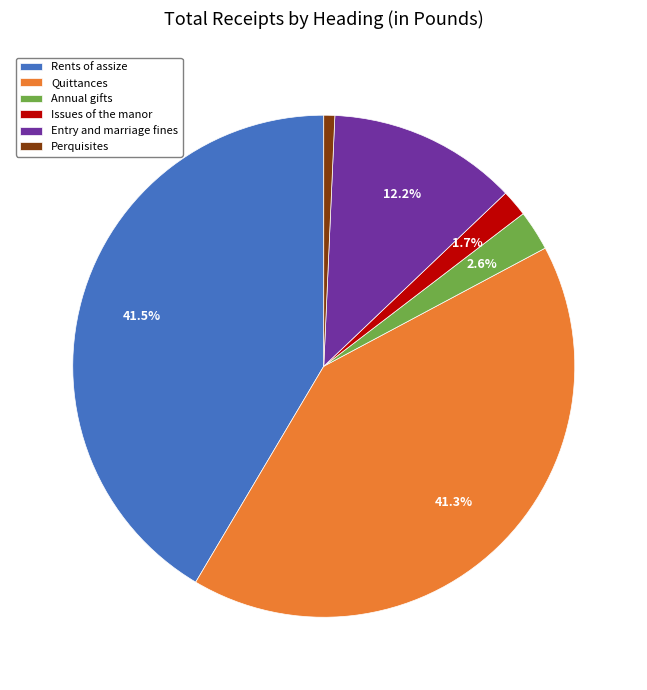

What percentage is the Perquisites slice, to the nearest percent?

1%